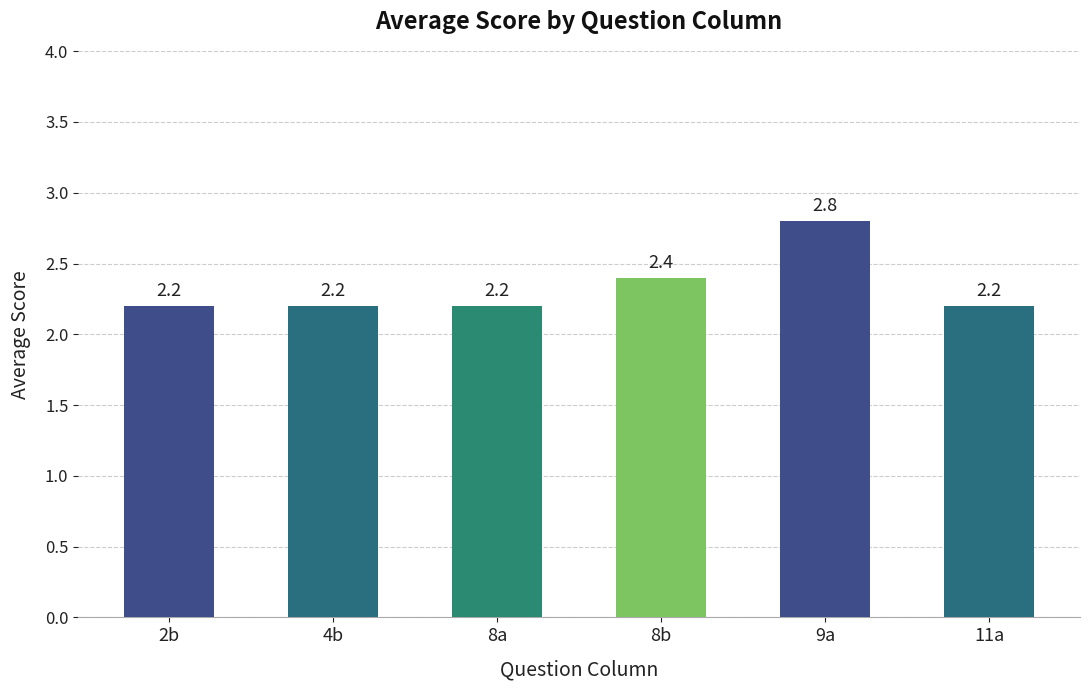

What is the value of the 2nd bar from the left?

2.2